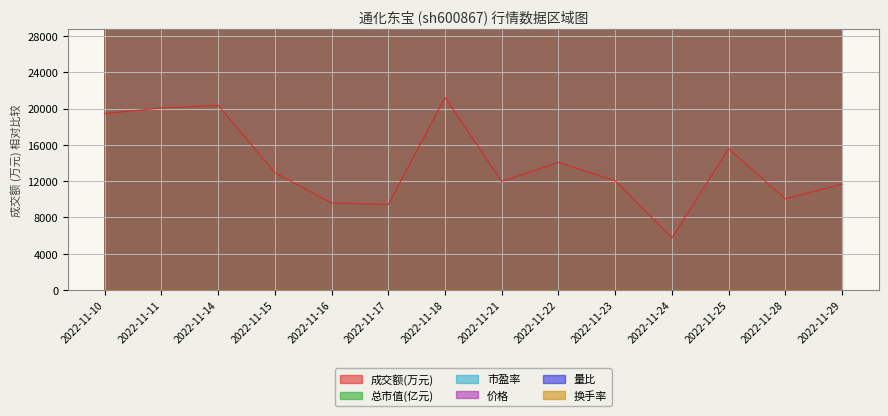

At which label does 换手率 reach its minimum?

2022-11-24